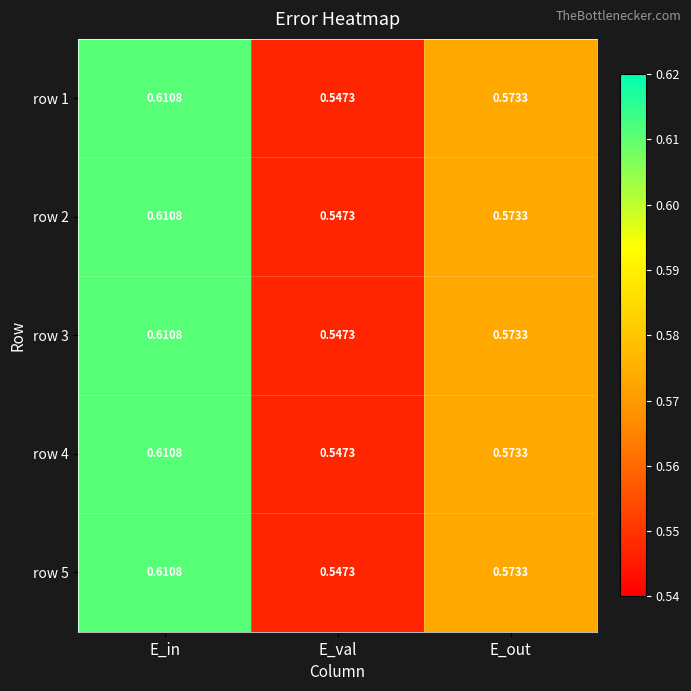

List the labels in order of row 4 value, smallest first.

E_val, E_out, E_in